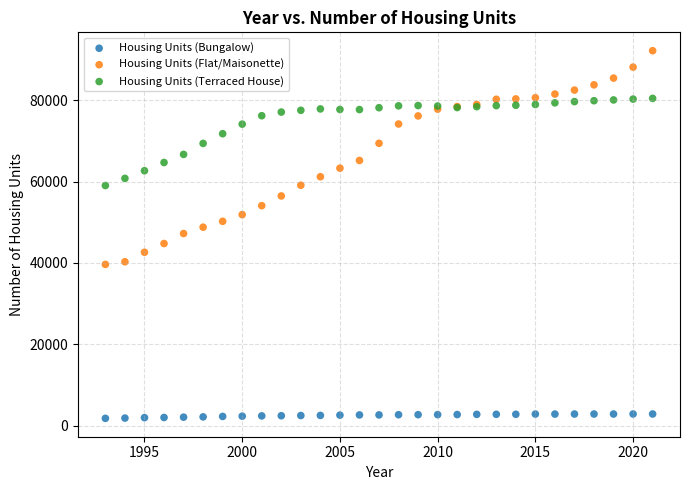

Which series reaches the minimum Y coordinate?

Housing Units (Bungalow)